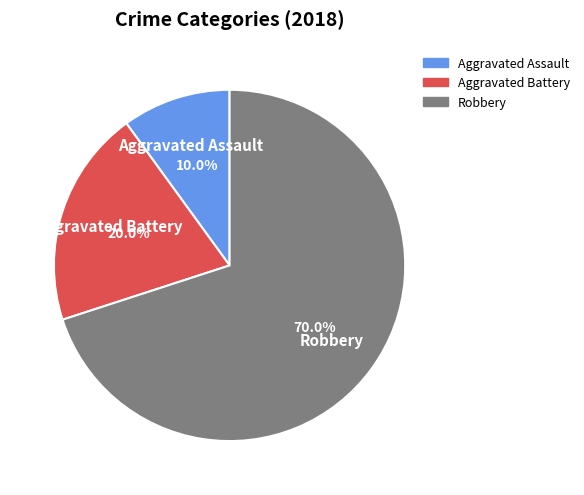

How much of the chart is everything except Robbery?

30.0%